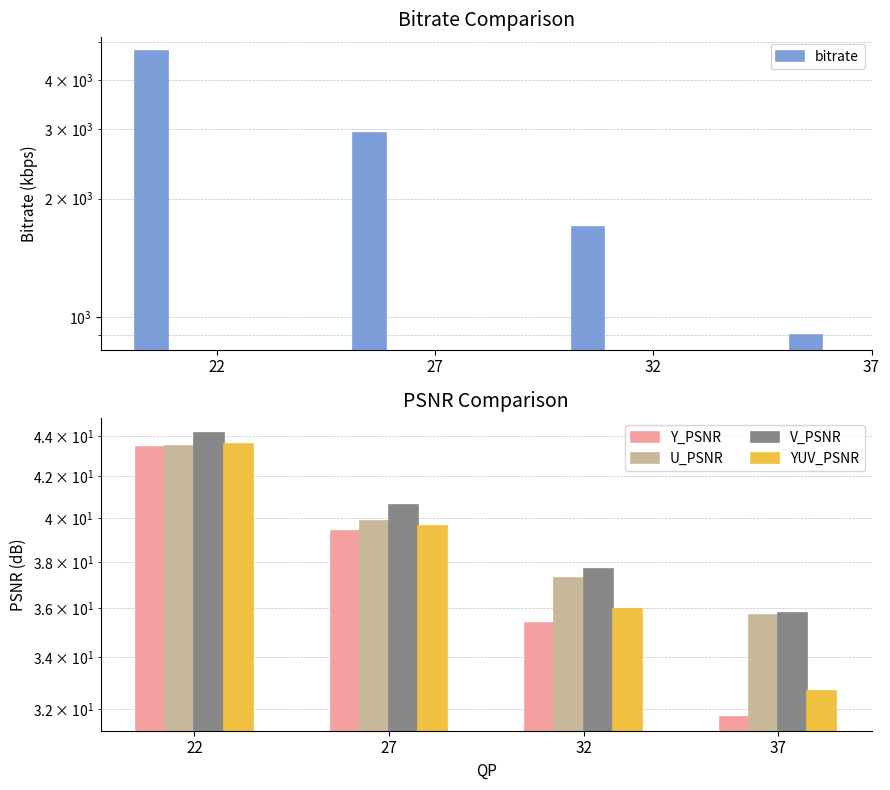

What is the spread (max minus min) of values at 22?

4689.7